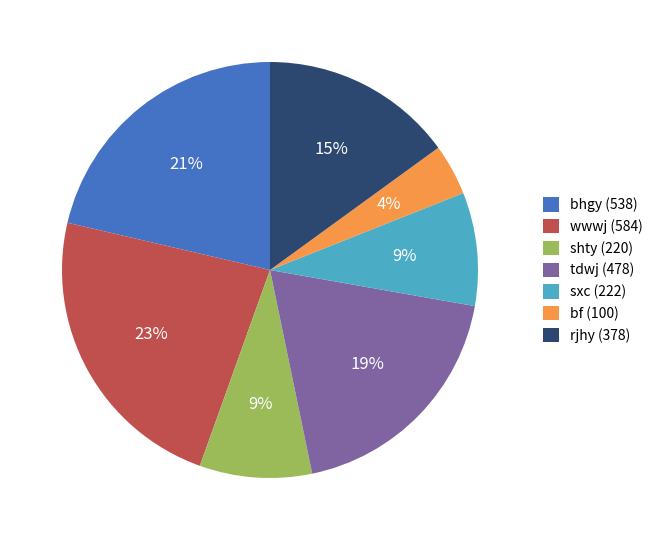

To the nearest percent, what percentage of the pie is tdwj?

19%